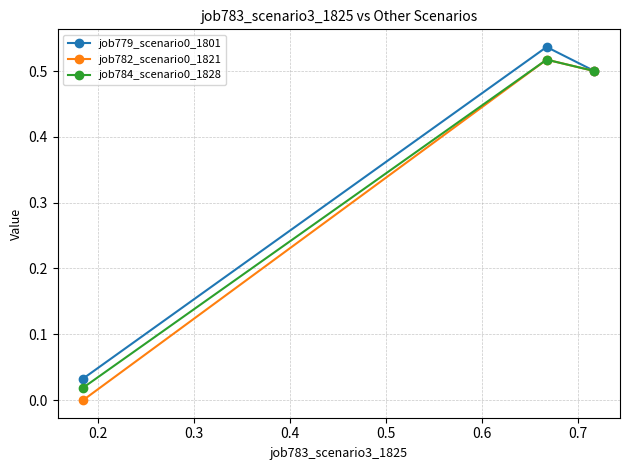

Is this an area chart (filled region under the line)?

No